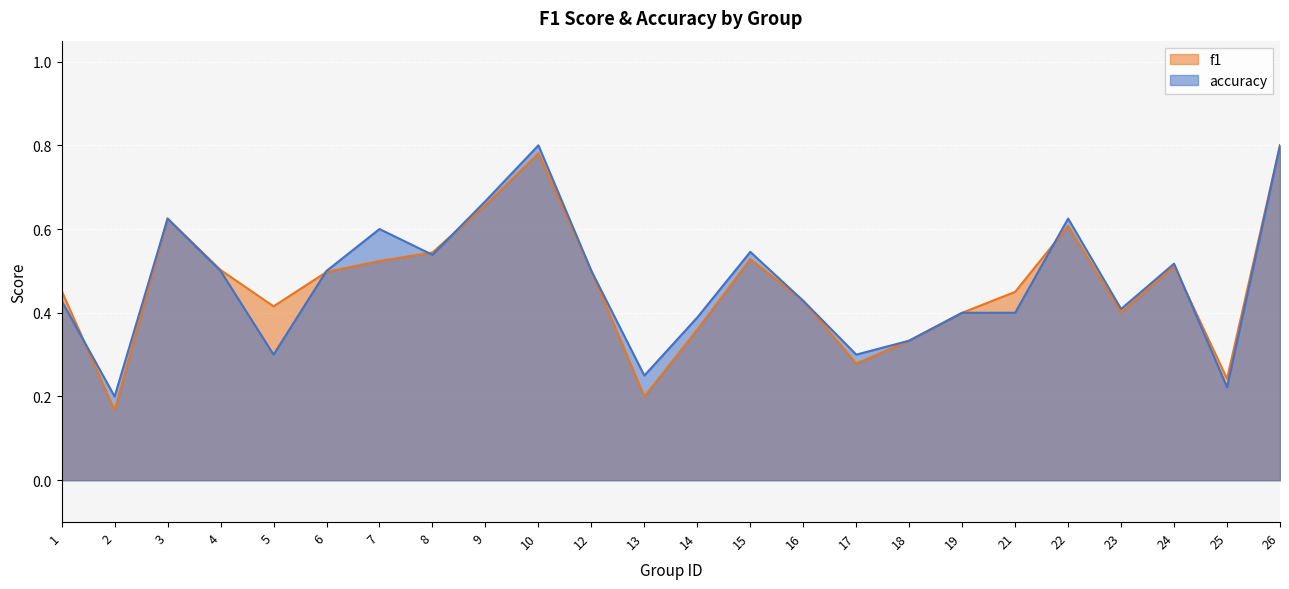

At how many categories does at least one series exceed 0?

24